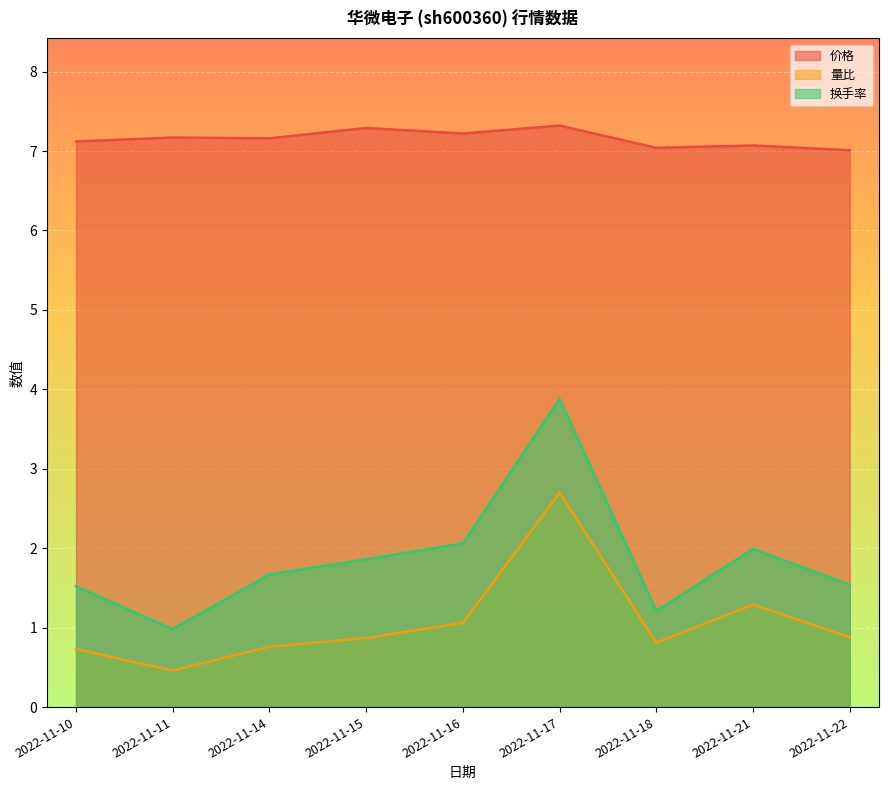

What is the maximum value for 价格?

7.3